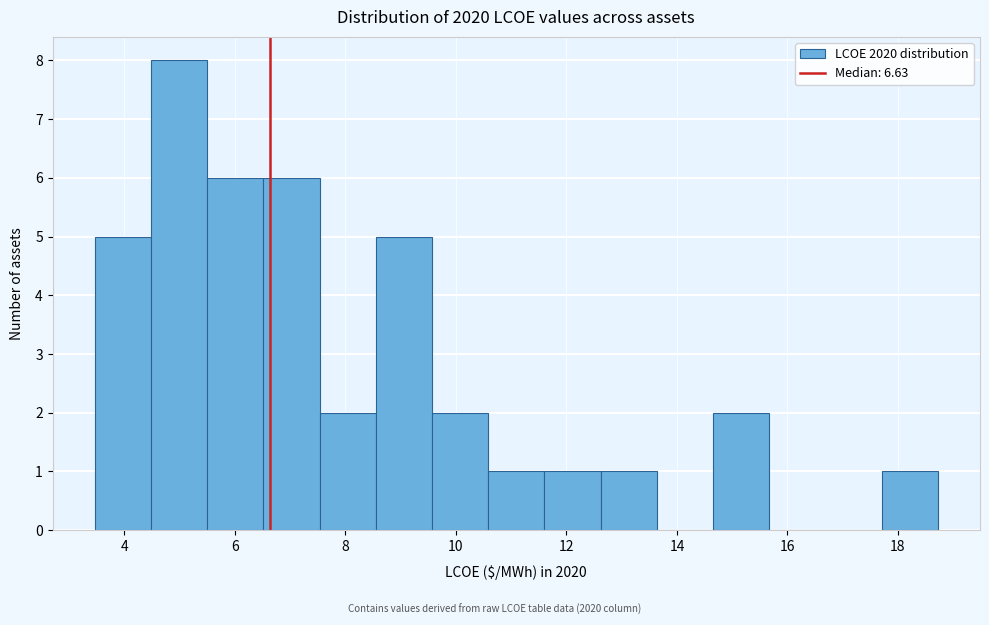

How tall is the bar that spans 7.6 to 8.6 on the x-axis? Neither the bar edges nor the heights are printed on the chart, so give them approximately, as read against the axes.

2